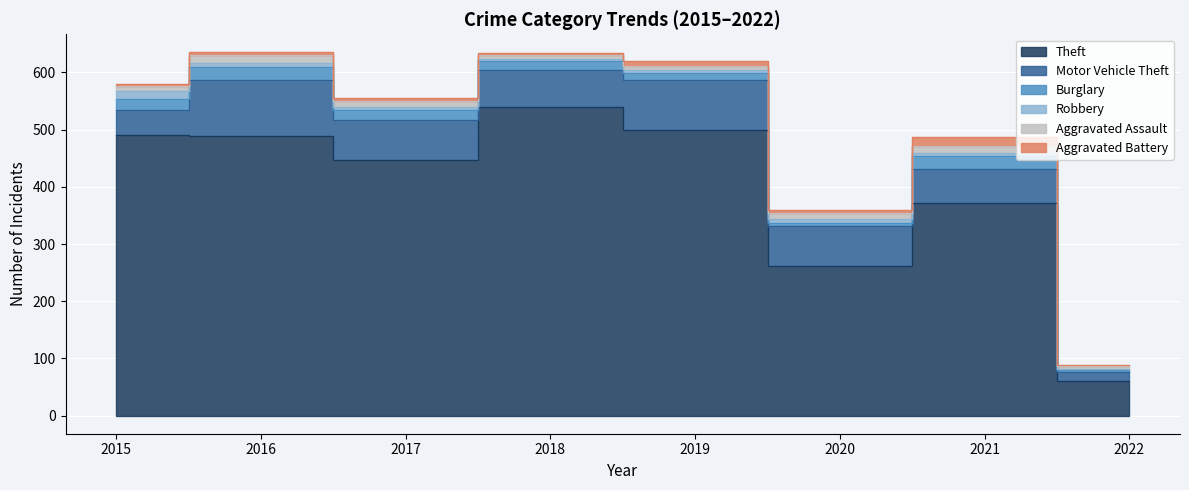

How many categories are shown in the chart?

8